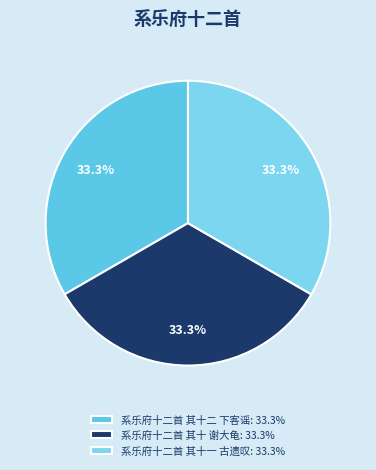

Which has a higher value, 系乐府十二首 其十二 下客谣 or 系乐府十二首 其十一 古遗叹?

系乐府十二首 其十一 古遗叹